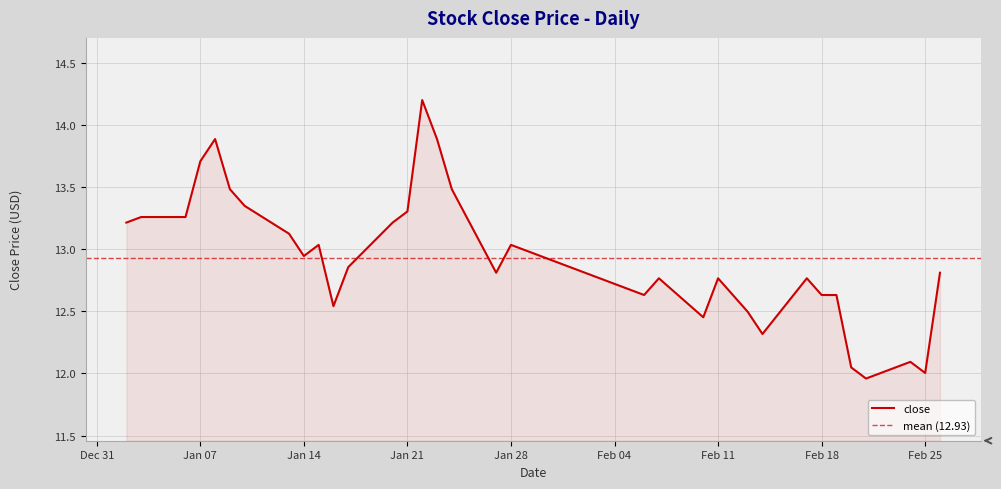

Approximately how many times larger is the value at 2003-02-14 compared to 2003-02-21?

1.0